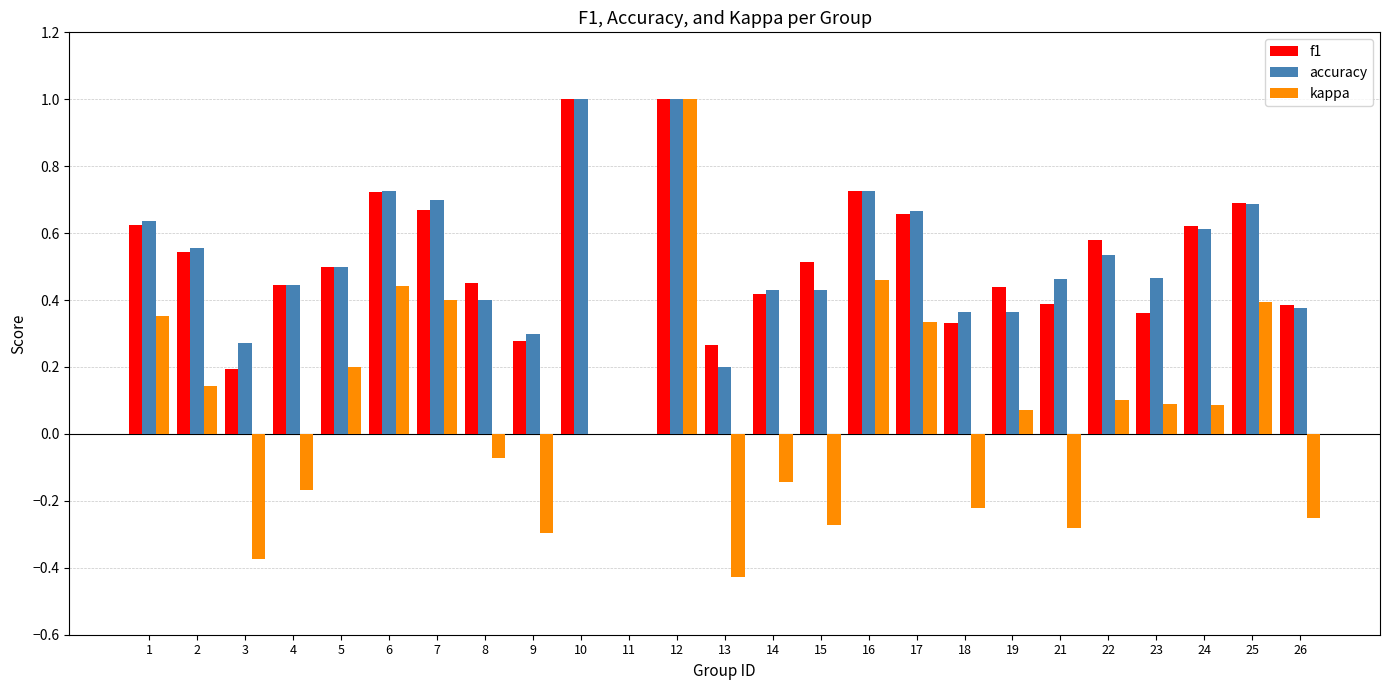

What is the sum of all accuracy values?

12.8